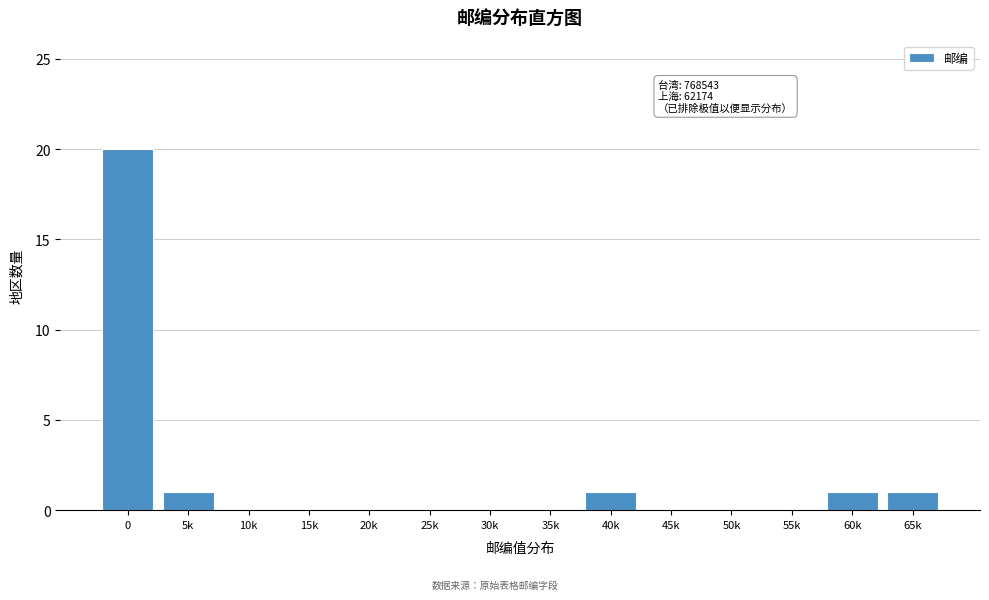

Reading left to right, transcribe all the data shown in this chart.

0=20	5k=1	10k=0	15k=0	20k=0	25k=0	30k=0	35k=0	40k=1	45k=0	50k=0	55k=0	60k=1	65k=1